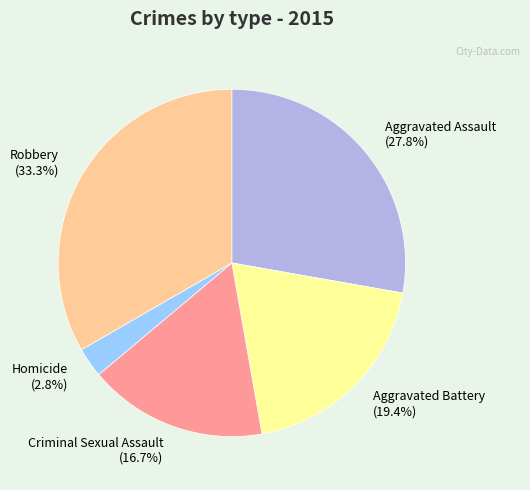

What percentage is the Robbery slice, to the nearest percent?

33%